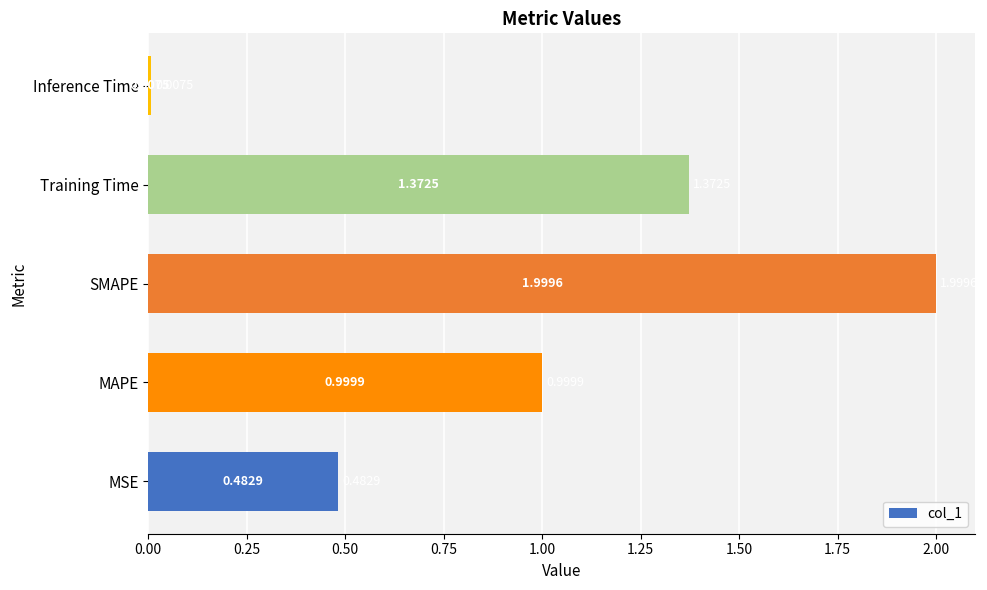

What is the change in value from MSE to SMAPE?

+1.5